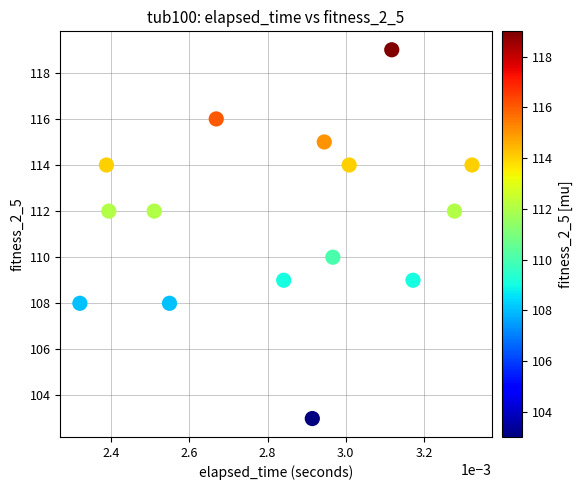

What is the range of Y values (max minus min)?

16